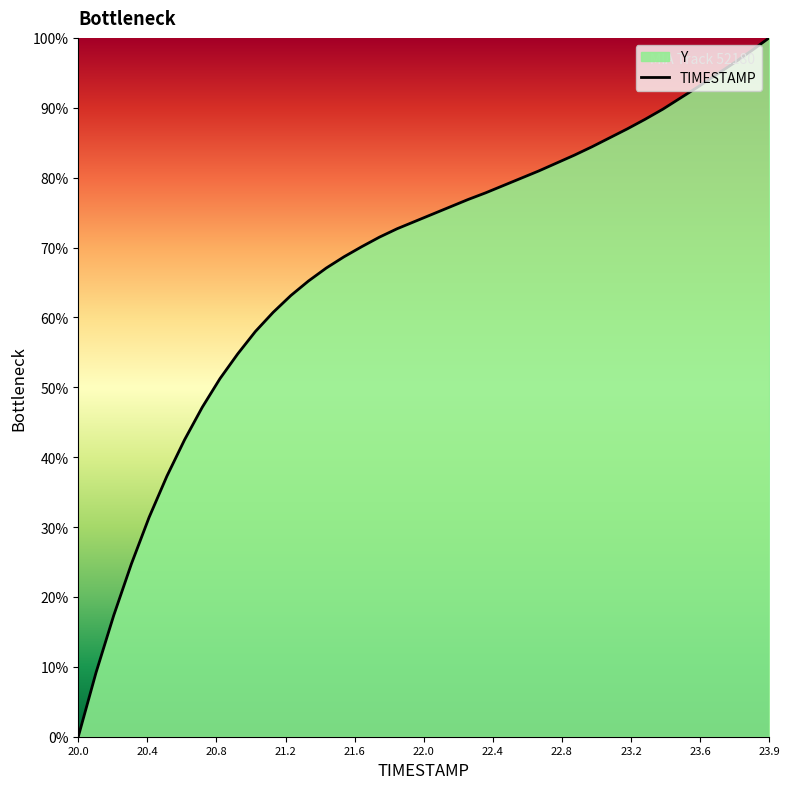

What is the maximum value shown in the chart?

100.0